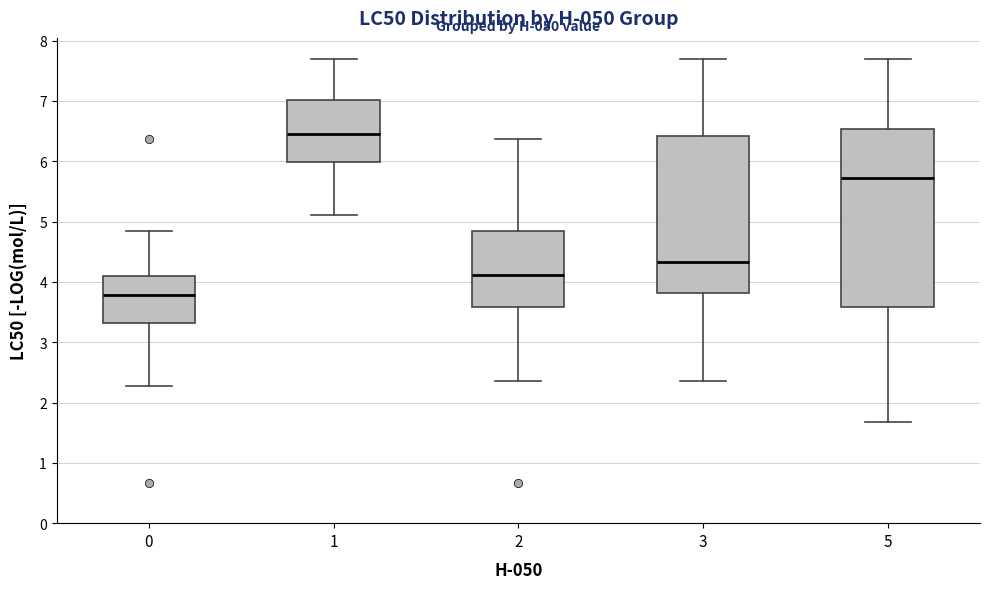

Reading left to right, transcribe this box plot: for each box, give where its median line is, the range the box spans, and where its two whiskers end, as read against the y-axis. The values are not printed on the chart, so give them approximately, as read against the axis.

0: median 3.8, box 3.3 to 4.1, whiskers 2.3 to 4.8
1: median 6.5, box 6.0 to 7.0, whiskers 5.1 to 7.7
2: median 4.1, box 3.6 to 4.8, whiskers 2.4 to 6.4
3: median 4.3, box 3.8 to 6.4, whiskers 2.4 to 7.7
5: median 5.7, box 3.6 to 6.5, whiskers 1.7 to 7.7